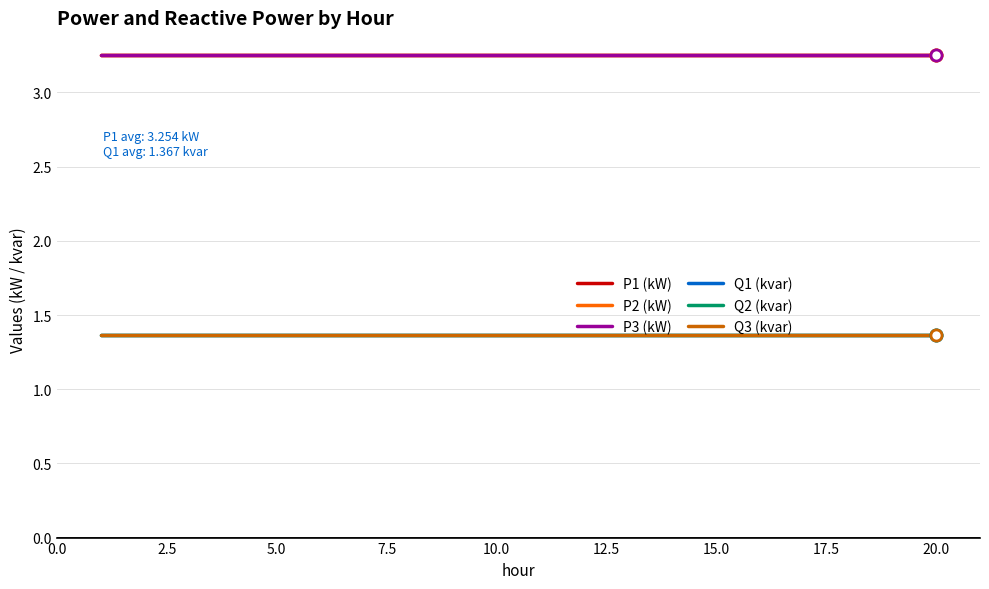

What is the smallest value displayed?

1.4